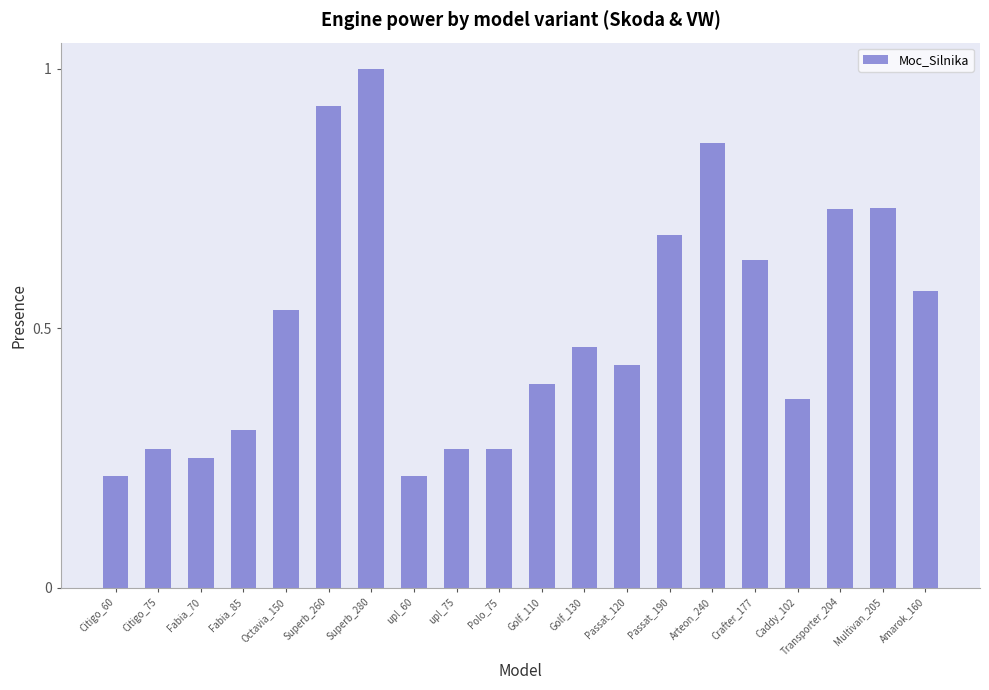

What is the label of the 19th bar from the left?

Multivan_205